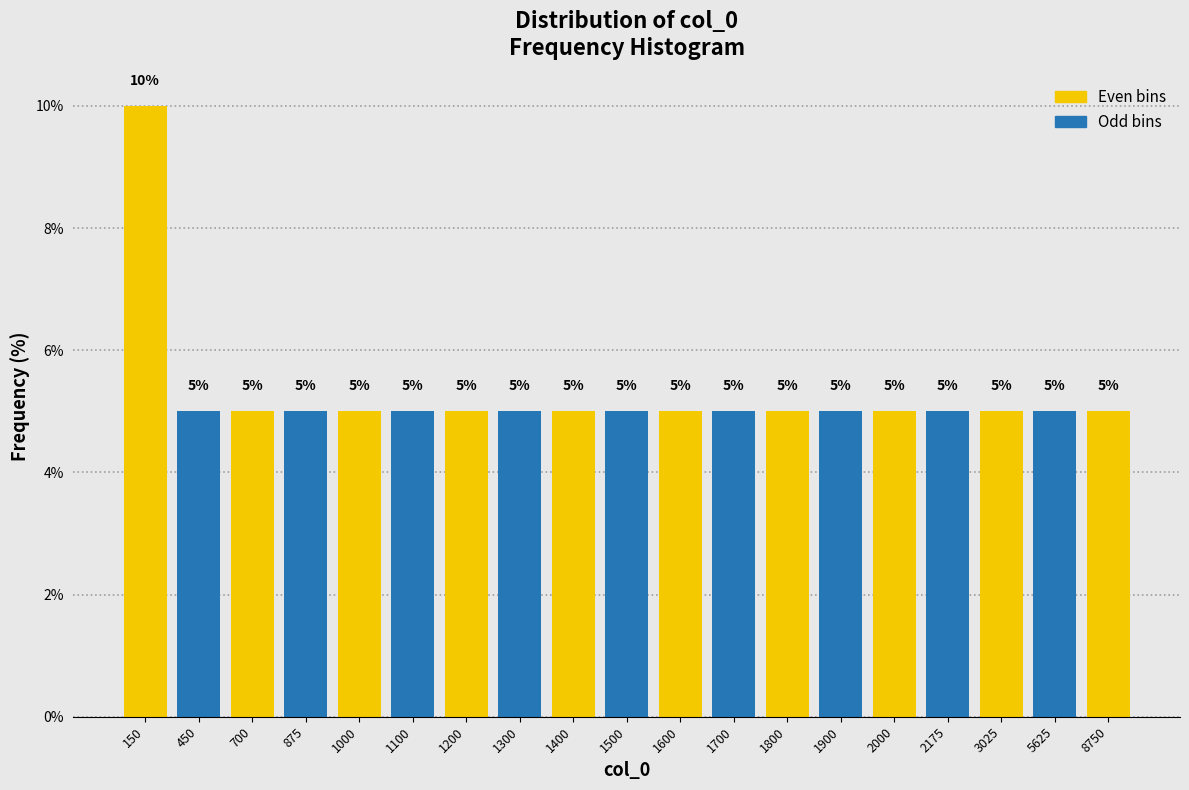

Reading right to left, transcribe all the data shown in this chart.

8750=5	5625=5	3025=5	2175=5	2000=5	1900=5	1800=5	1700=5	1600=5	1500=5	1400=5	1300=5	1200=5	1100=5	1000=5	875=5	700=5	450=5	150=10